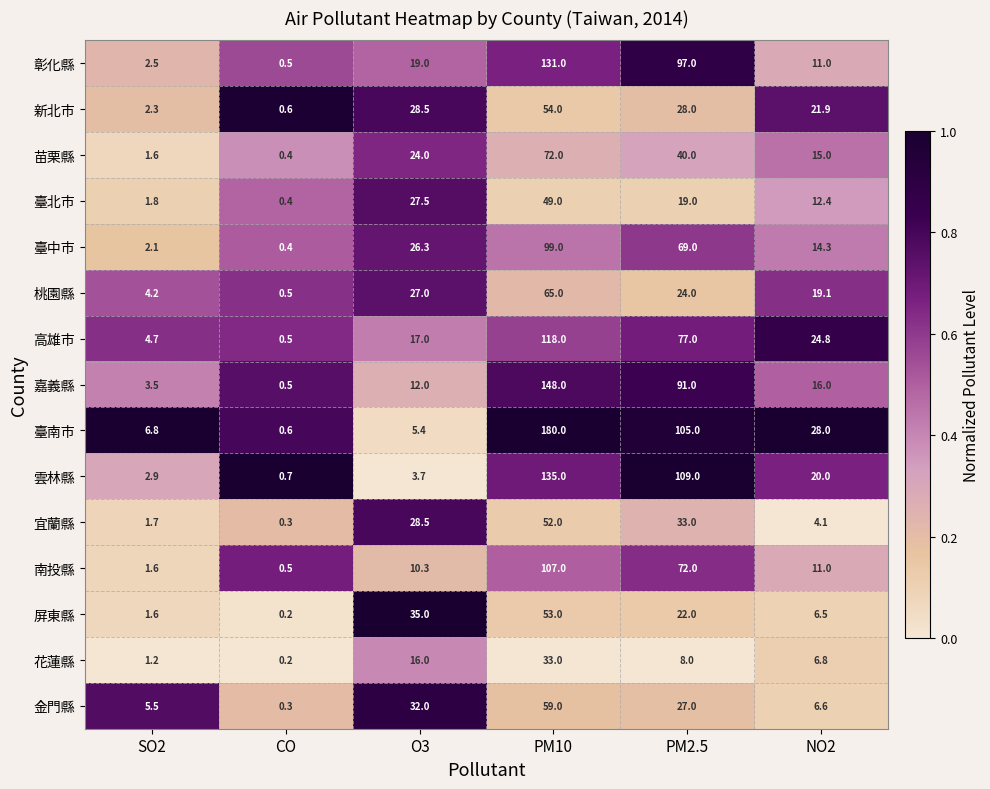

Which series changed the most between O3 and PM2.5?

雲林縣